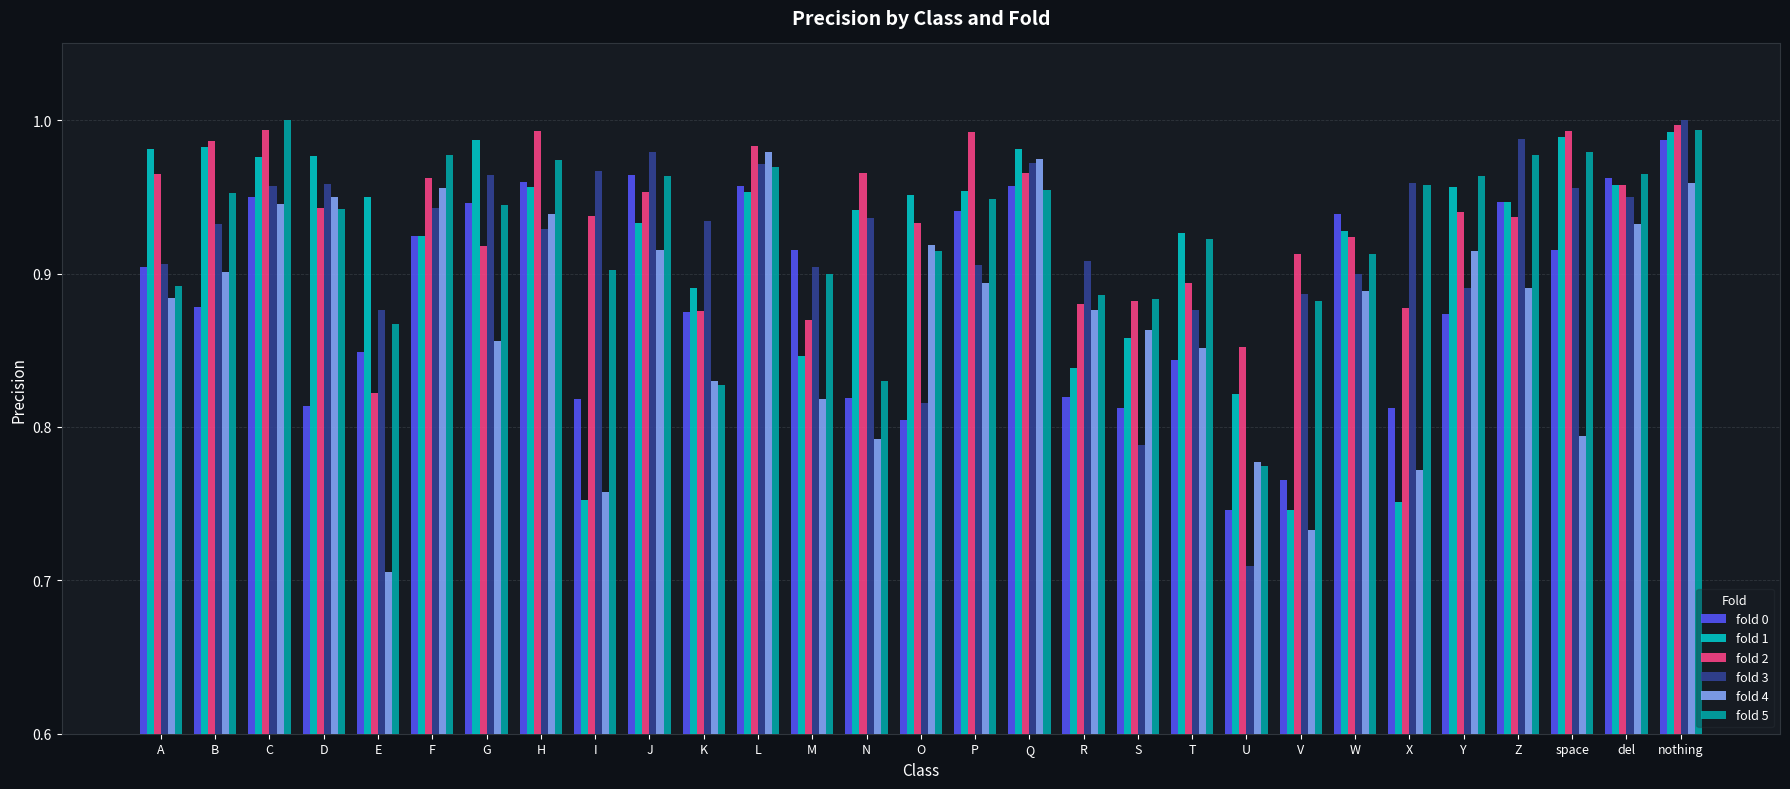

What is the label of the 21st bar from the right?

I